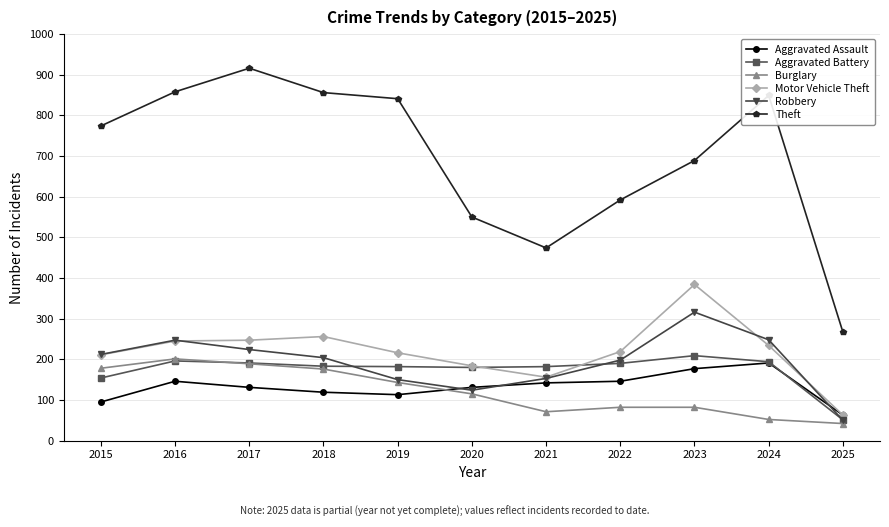

What is the sum of the Aggravated Battery values at 2023 and 2021?

391